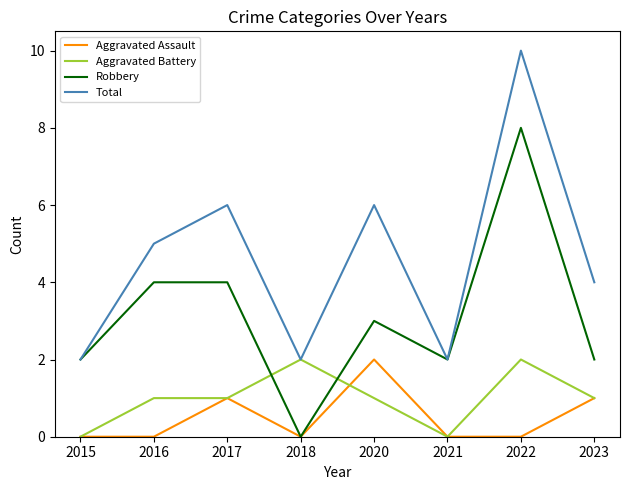

Reading right to left, what are all the values shown in this chart?

Aggravated Assault: 1	0	0	2	0	1	0	0
Aggravated Battery: 1	2	0	1	2	1	1	0
Robbery: 2	8	2	3	0	4	4	2
Total: 4	10	2	6	2	6	5	2